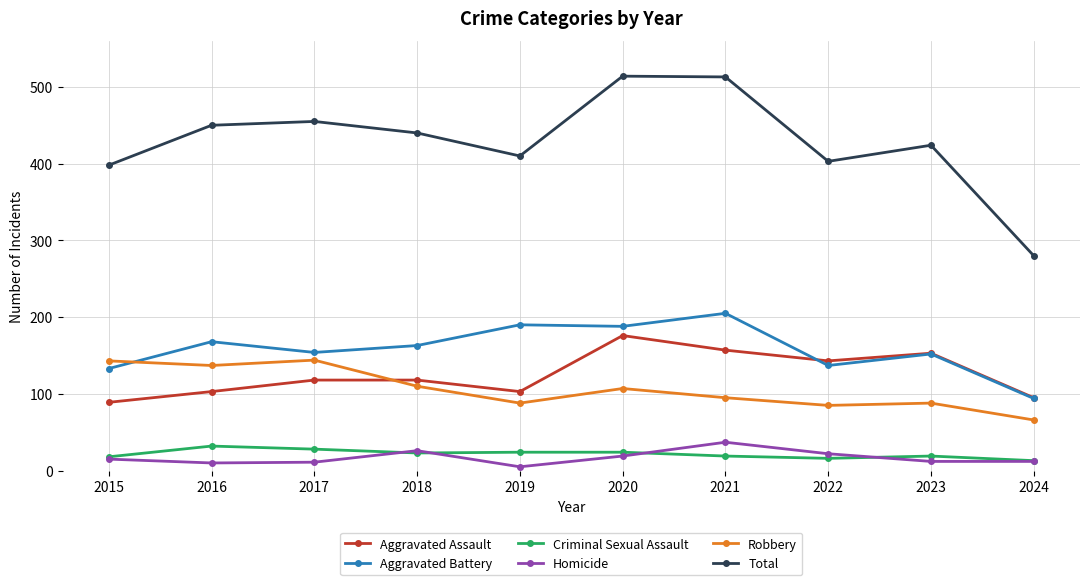

What is the value of the Homicide point at the 9th from the left?

12